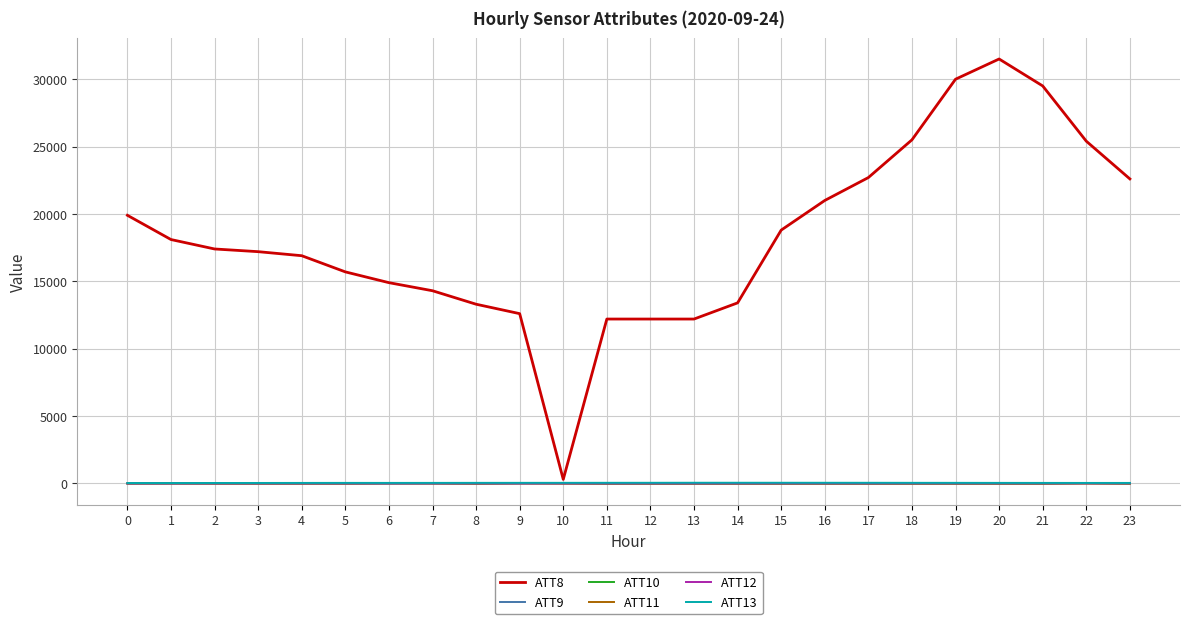

True or false: ATT8 and ATT11 cross at least once.

False